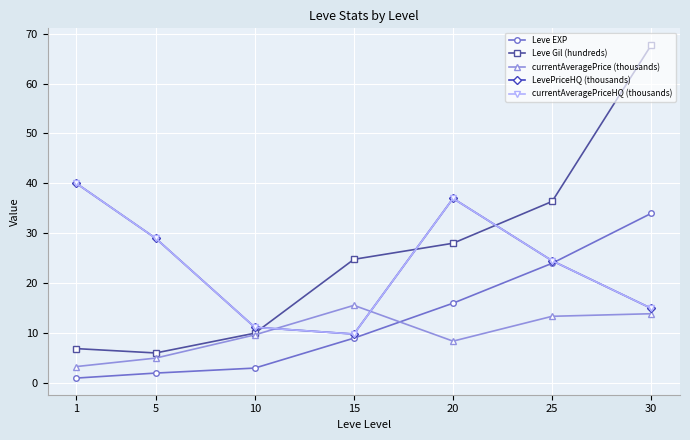

True or false: Leve Gil (hundreds) and currentAveragePrice (thousands) cross at least once.

False